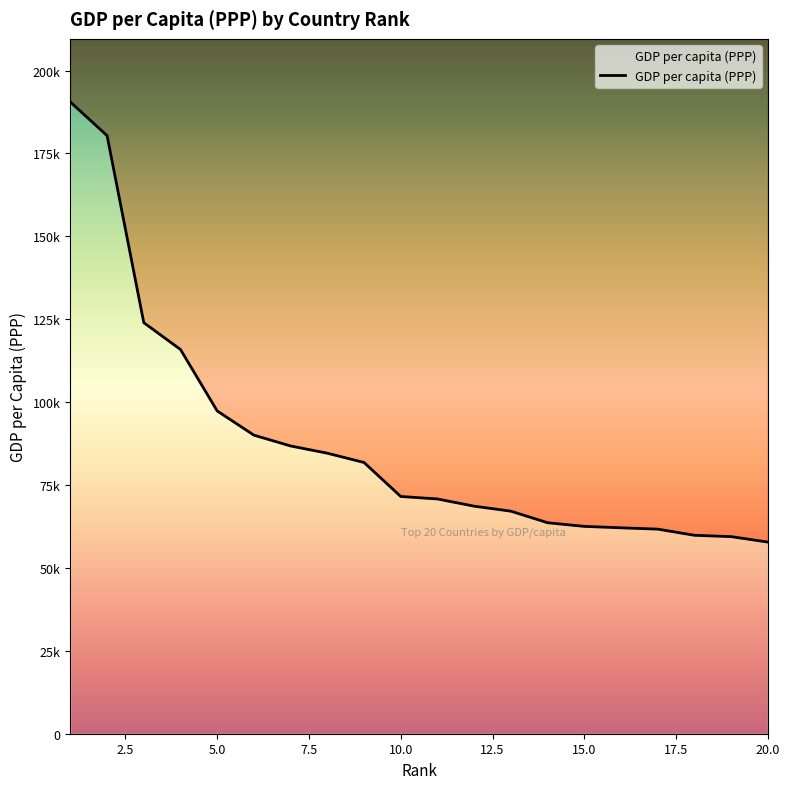

What is the sum of the values at 10 and 13?

138668